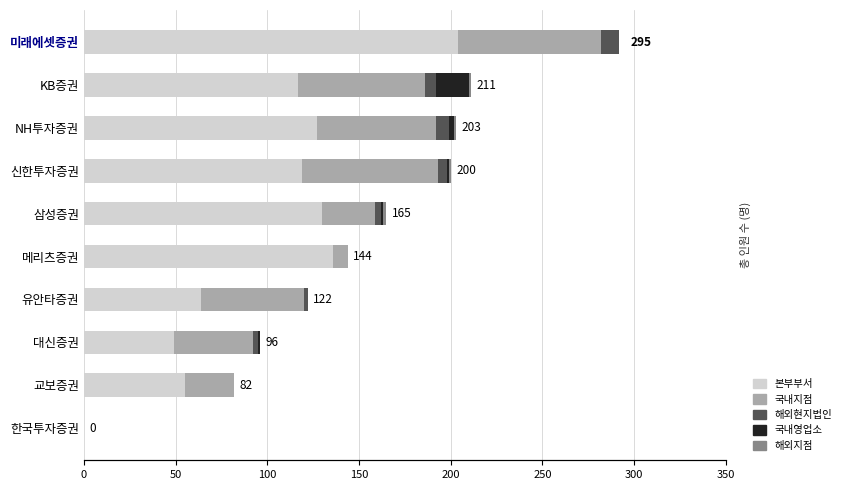

Rank the series at NH투자증권 from highest to lowest value.

본부부서, 국내지점, 해외현지법인, 국내영업소, 해외지점